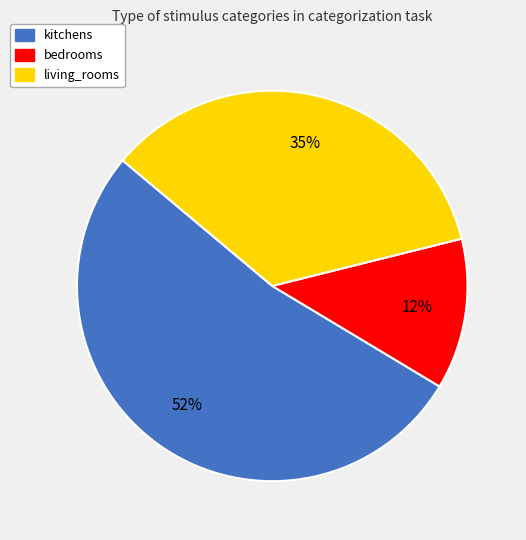

Rank the categories by value from lowest to highest.

bedrooms, living_rooms, kitchens